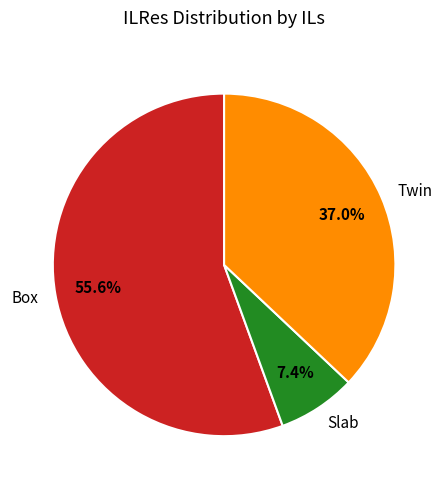

What percentage do Box and Twin together represent?

92.6%